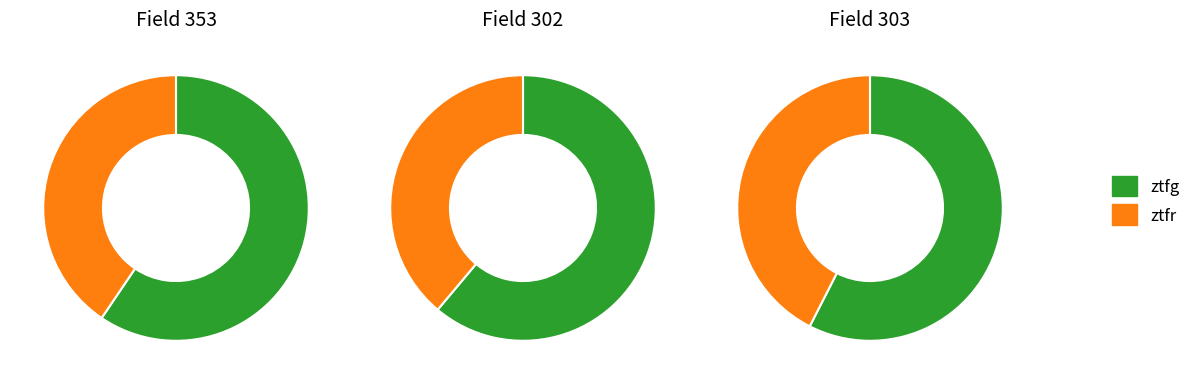

What is the change in value from ztfg to ztfr?

-21